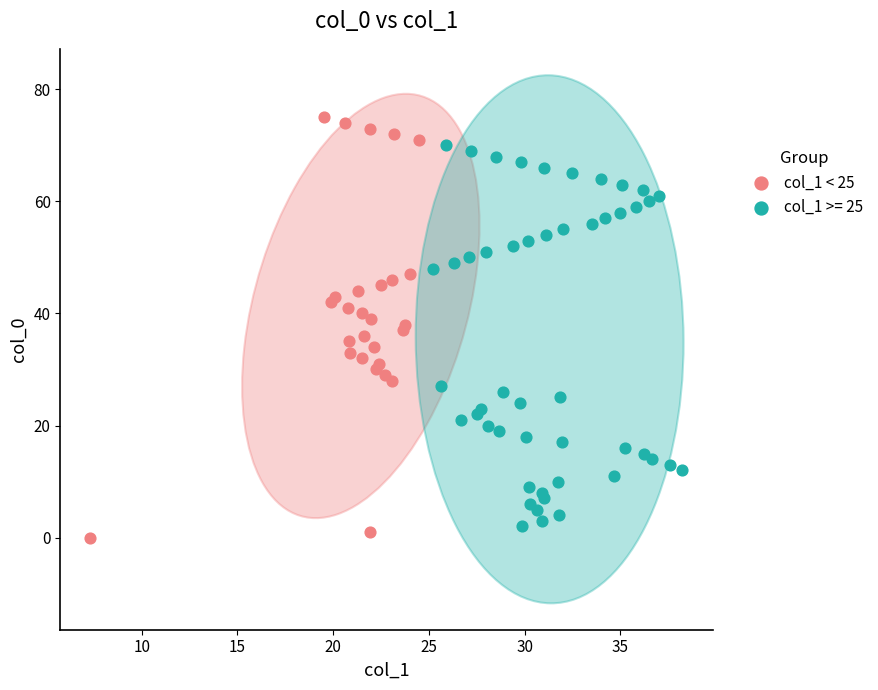

Which series contains the highest Y value?

col_1 < 25